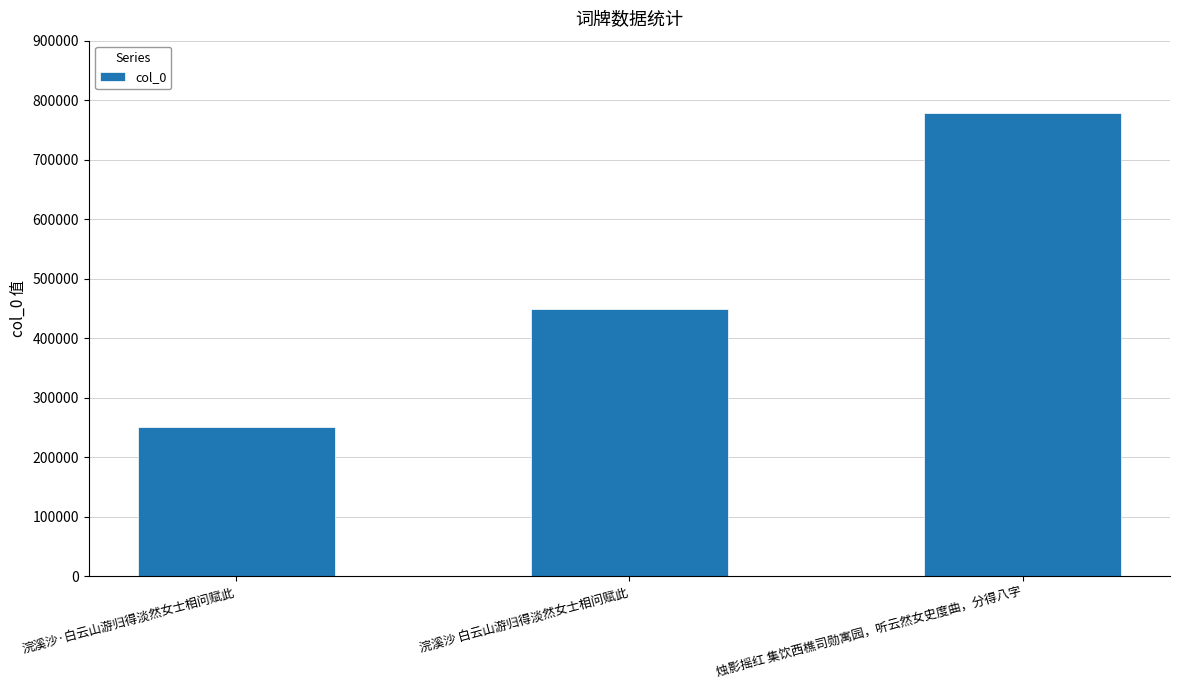

What is the difference between the values at 浣溪沙·白云山游归得淡然女士相问赋此 and 烛影摇红 集饮西樵司勋寓园，听云然女史度曲，分得八字?

528390